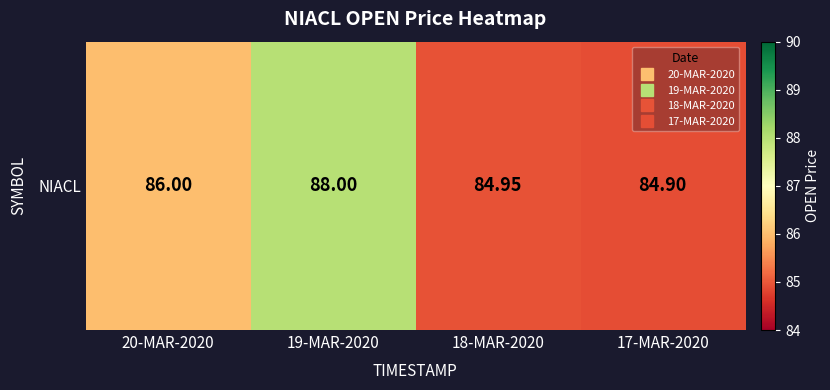

What is the approximate value at 18-MAR-2020?

85.0